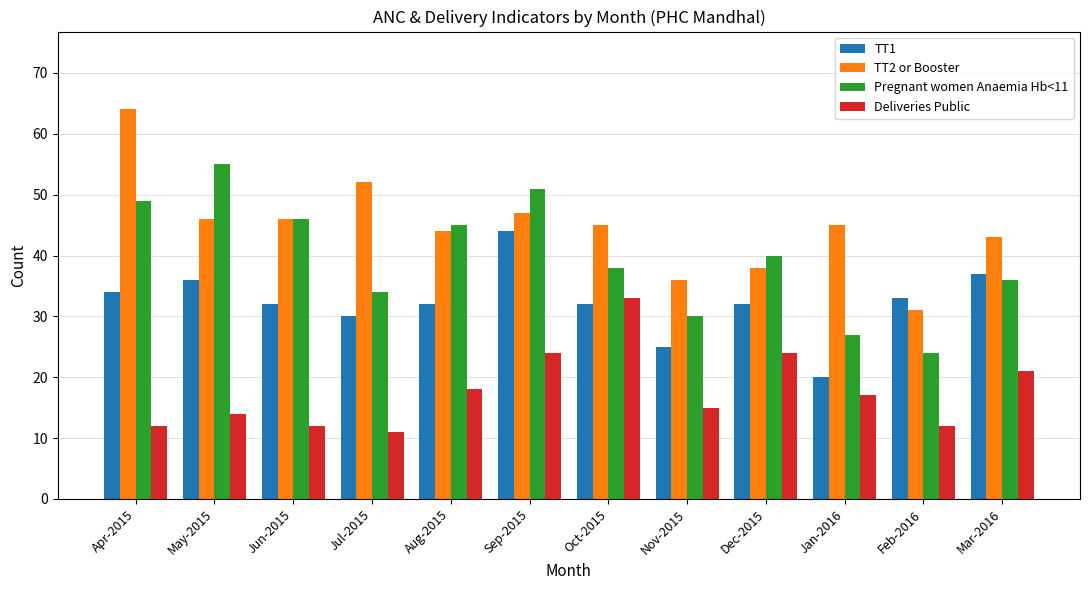

What is the minimum value for TT2 or Booster?

31